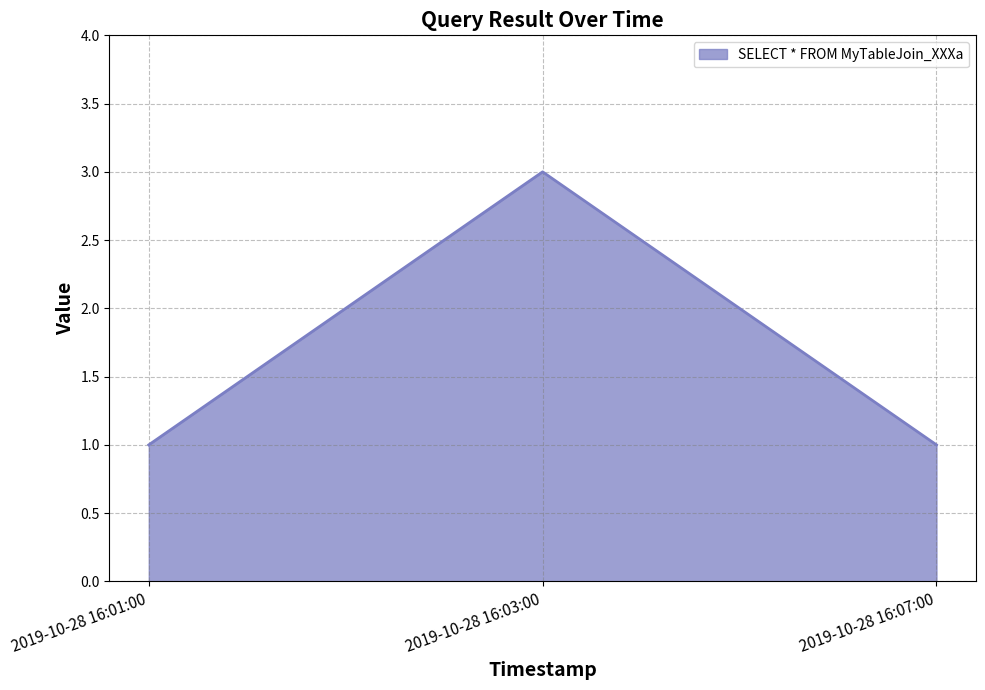

Between 2019-10-28 16:03:00 and 2019-10-28 16:07:00, which is larger?

2019-10-28 16:03:00